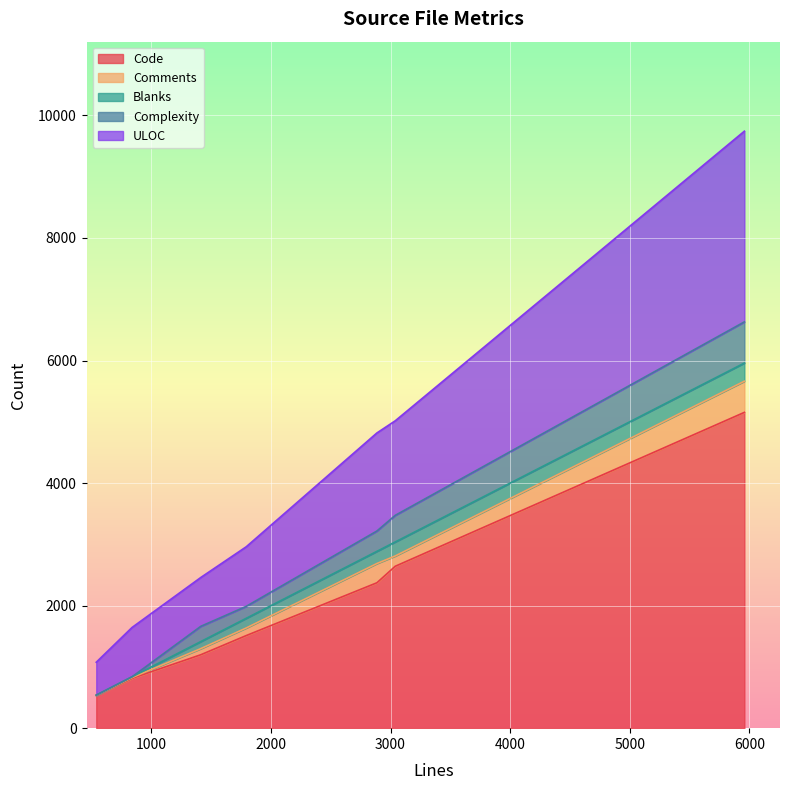

What is the minimum value for Code?

535